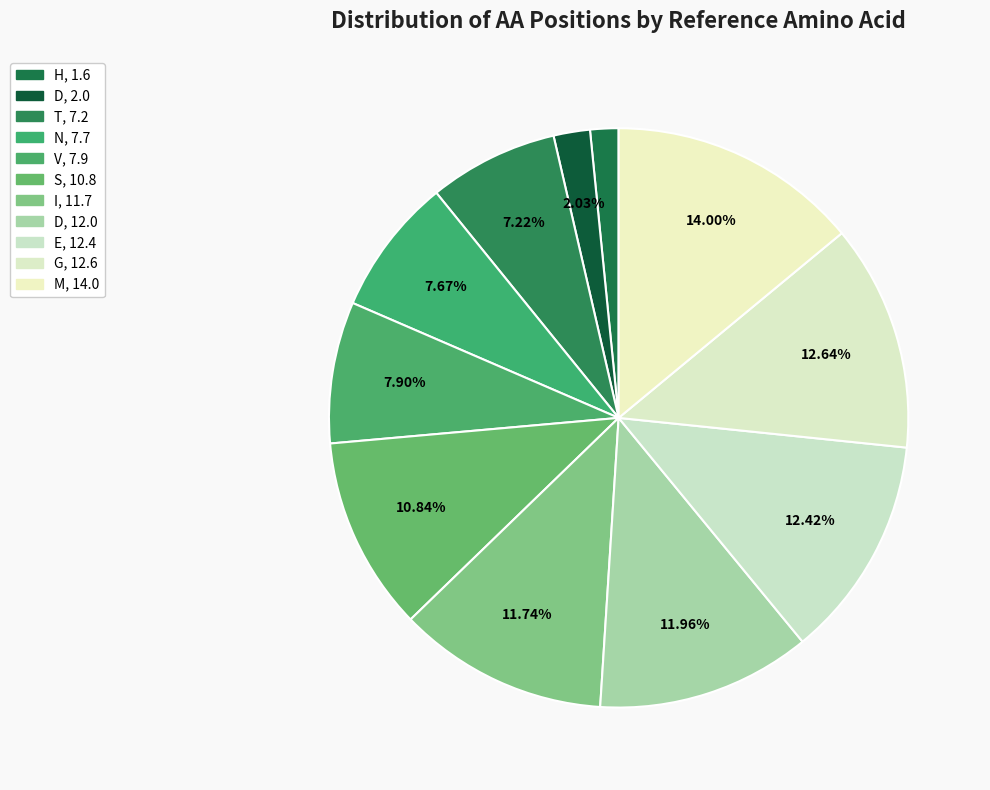

Rank the categories by value from lowest to highest.

H, D, T, N, V, S, I, D, E, G, M